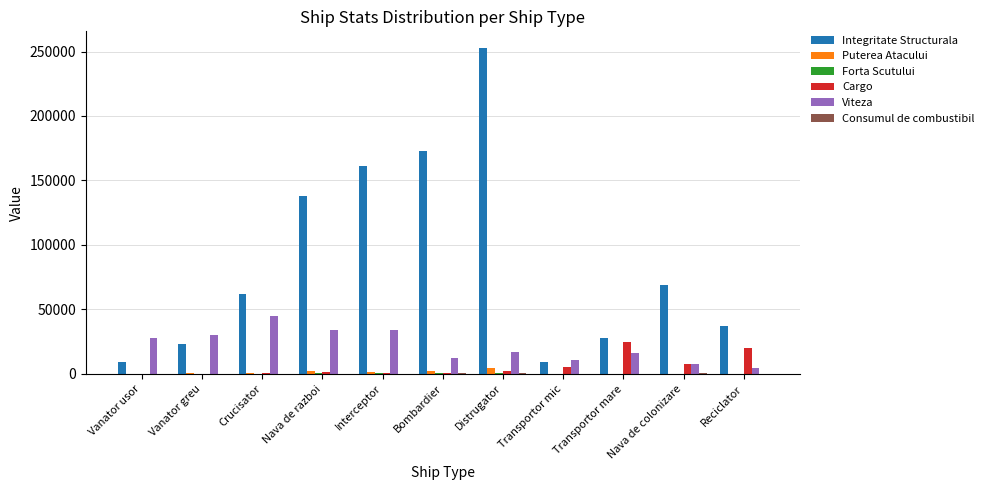

At which category does the chart reach its peak across all series?

Distrugator